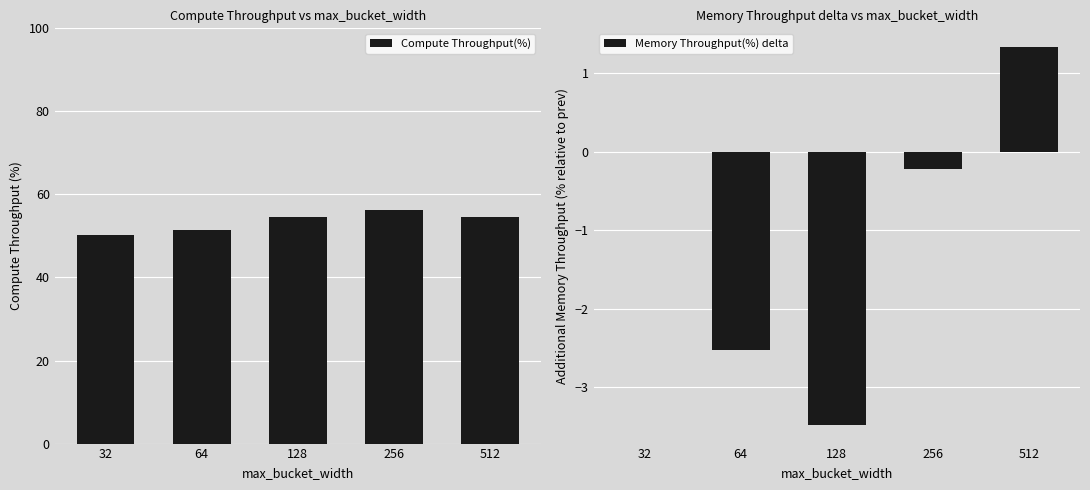

What is the sum of the Memory Throughput(%) delta values at 512 and 32?

1.3